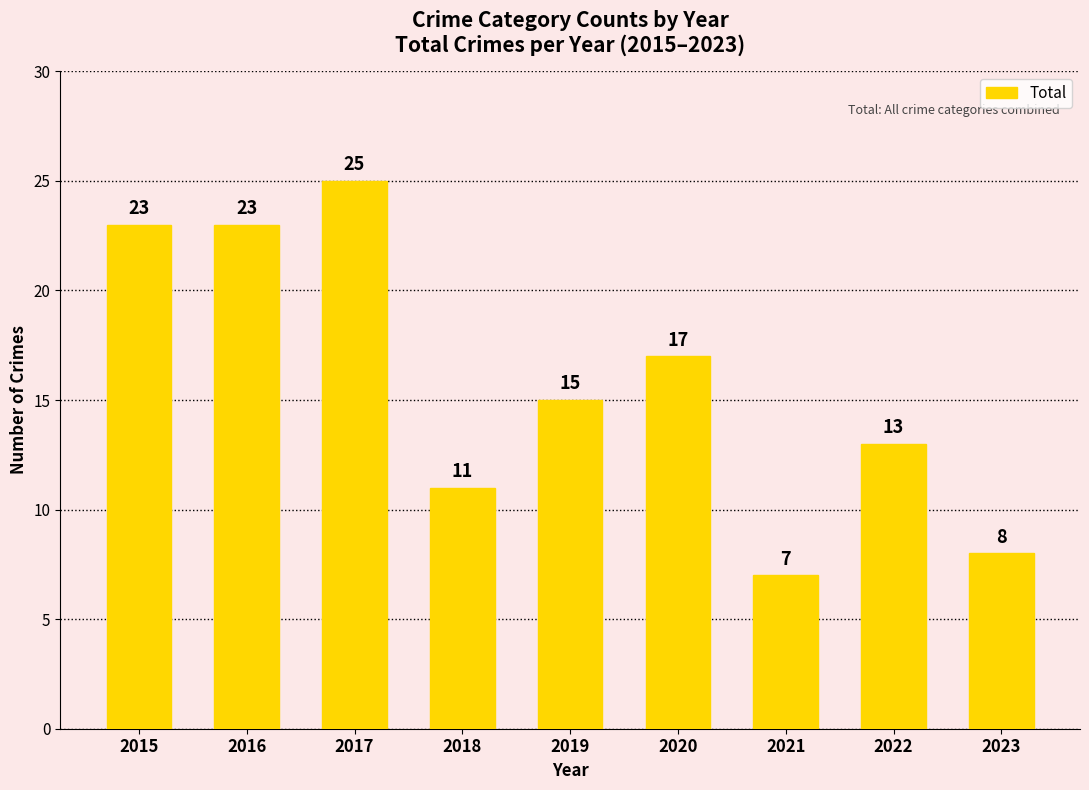

True or false: the data shows 23 at 2015.

True